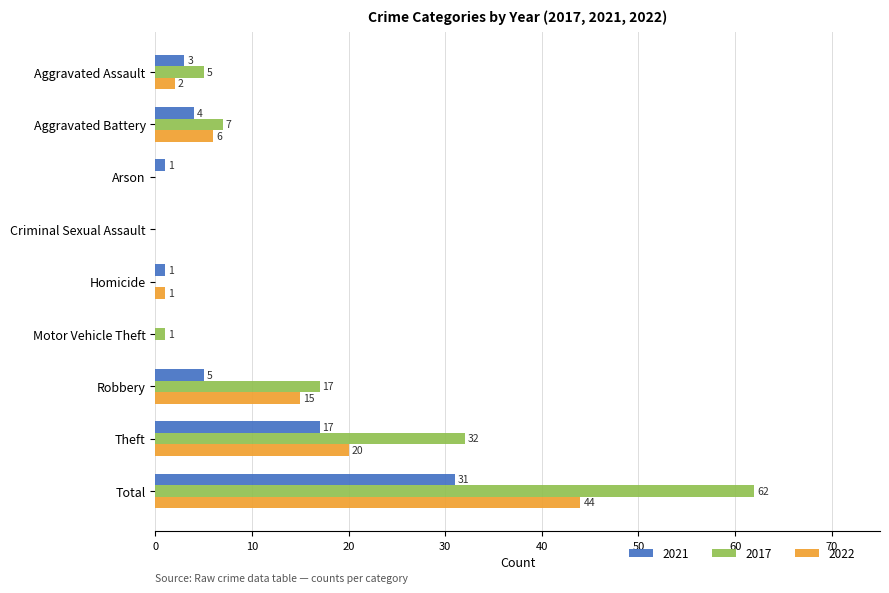

At which label is 2021 closest to 15?

Theft